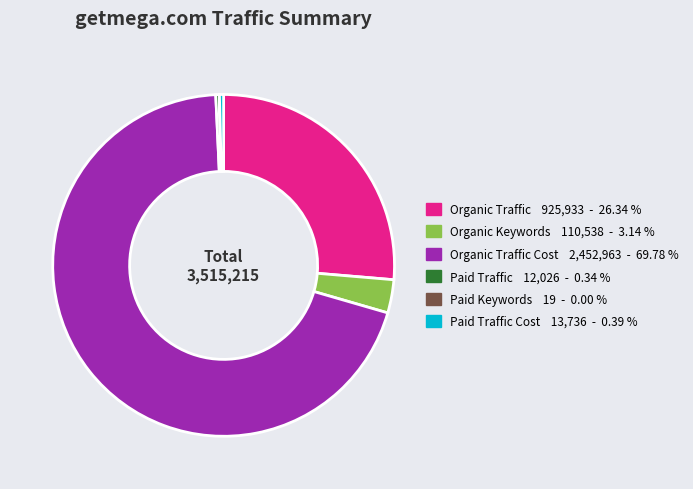

Is there any slice that represents more than half of the pie?

Yes